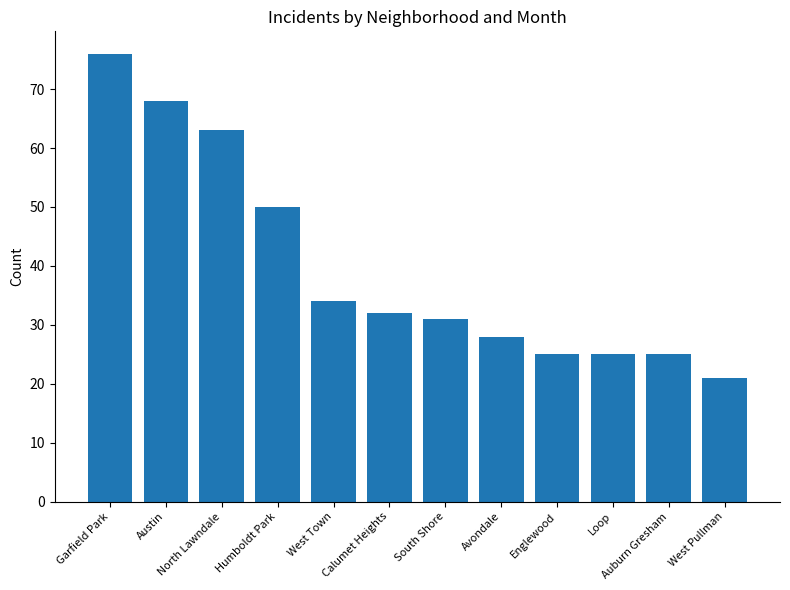

What is the value of the 5th bar from the left?

34